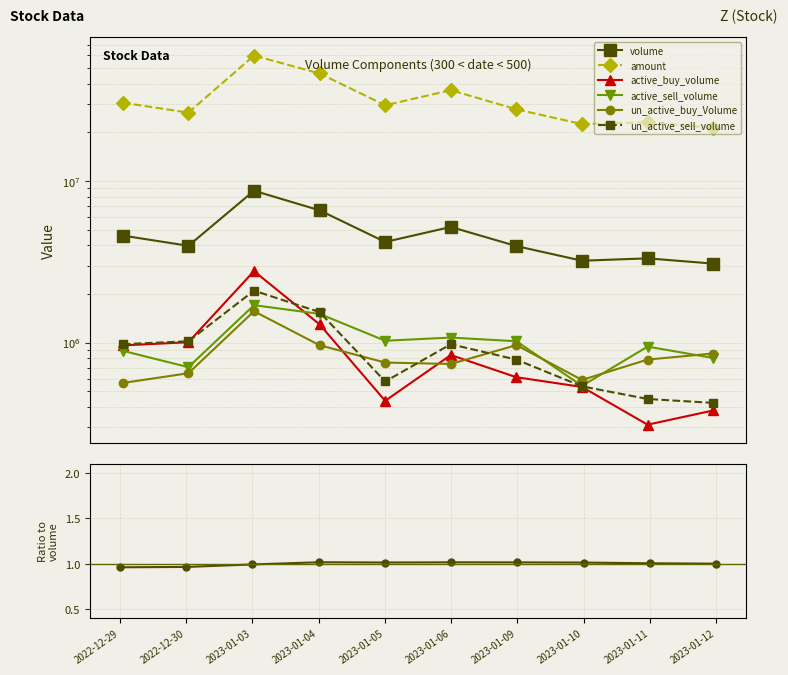

What is the minimum value shown in the chart?

310800